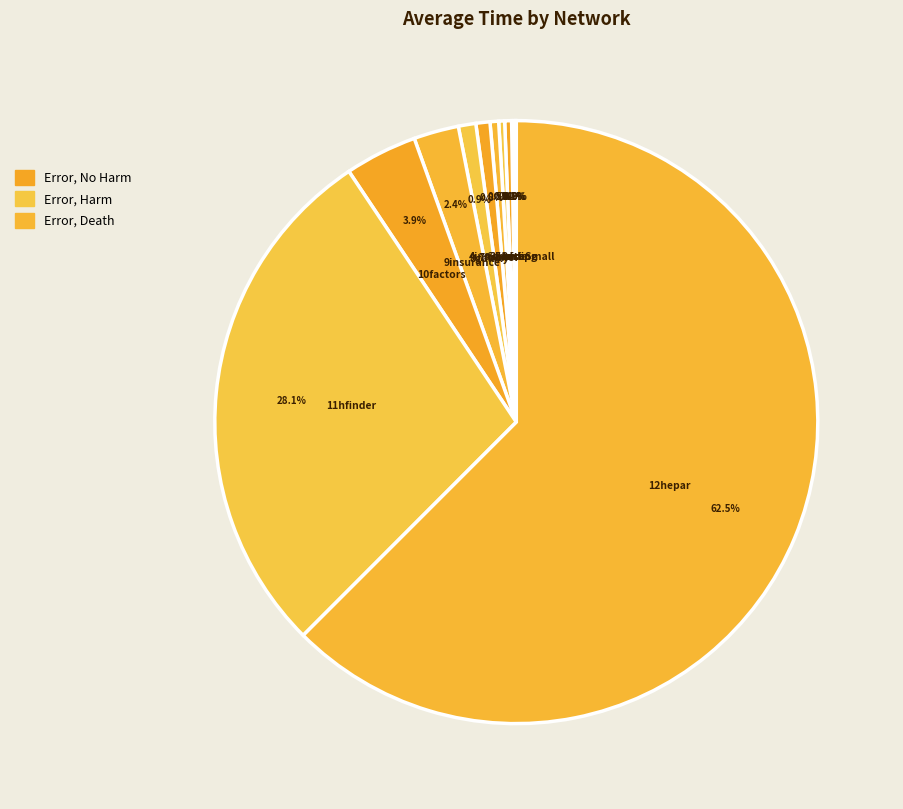

Which slice represents more than half of the pie?

12hepar